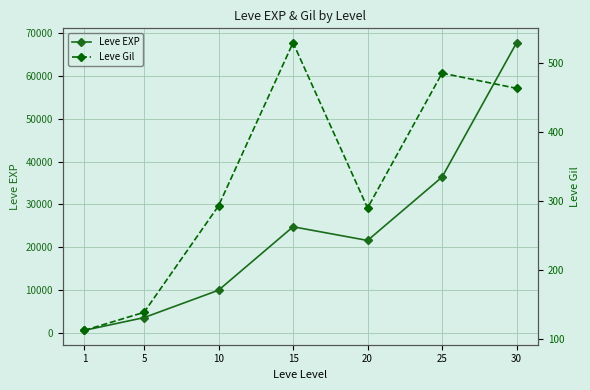

What are all the series names shown in the legend?

Leve EXP, Leve Gil